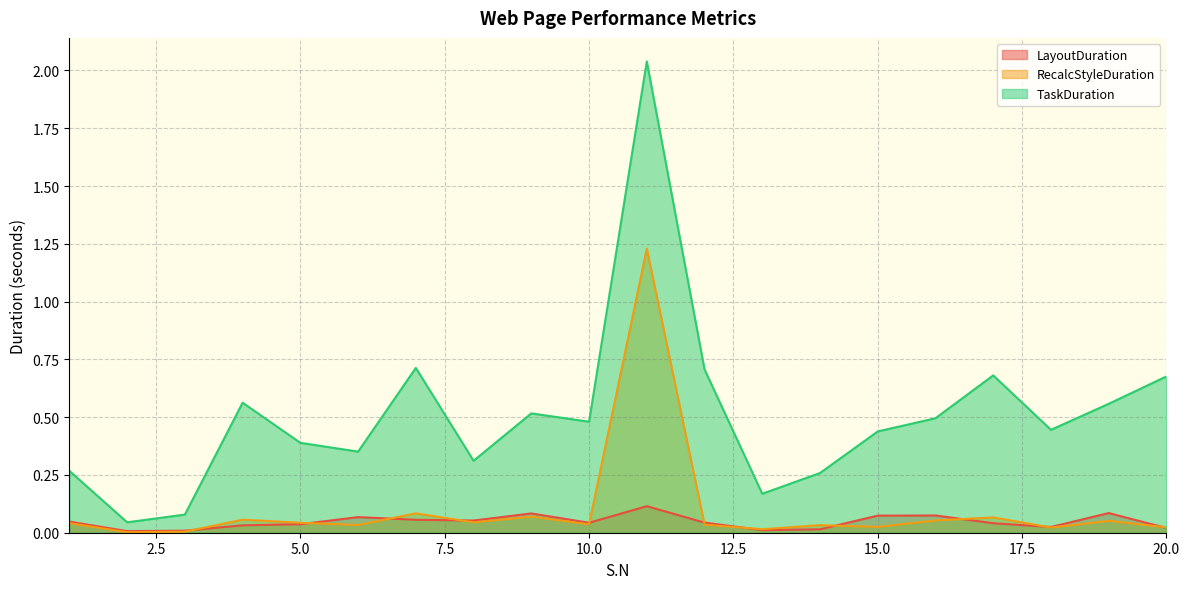

Which series has the widest spread of values?

TaskDuration